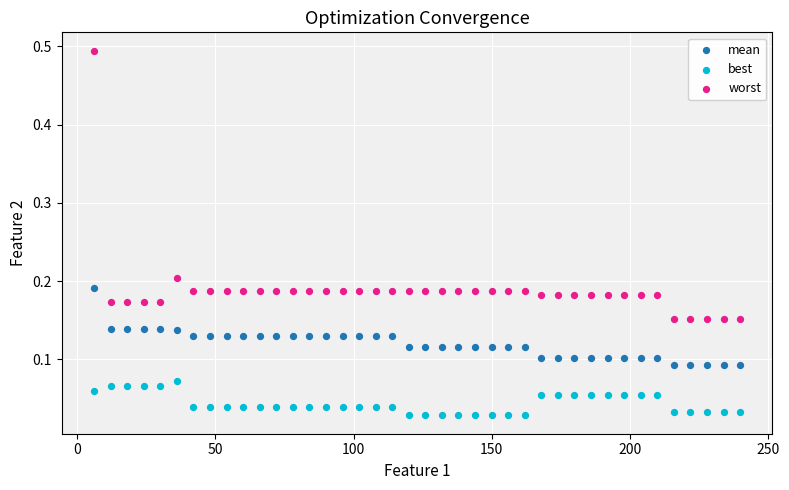

Which series has the largest Y range (max minus min)?

worst